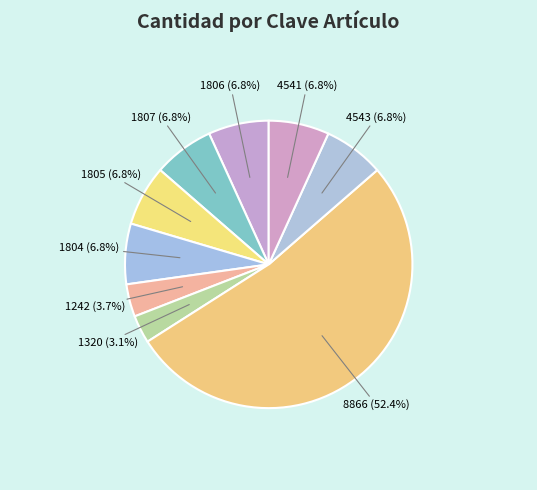

Is there a majority slice in this chart?

Yes